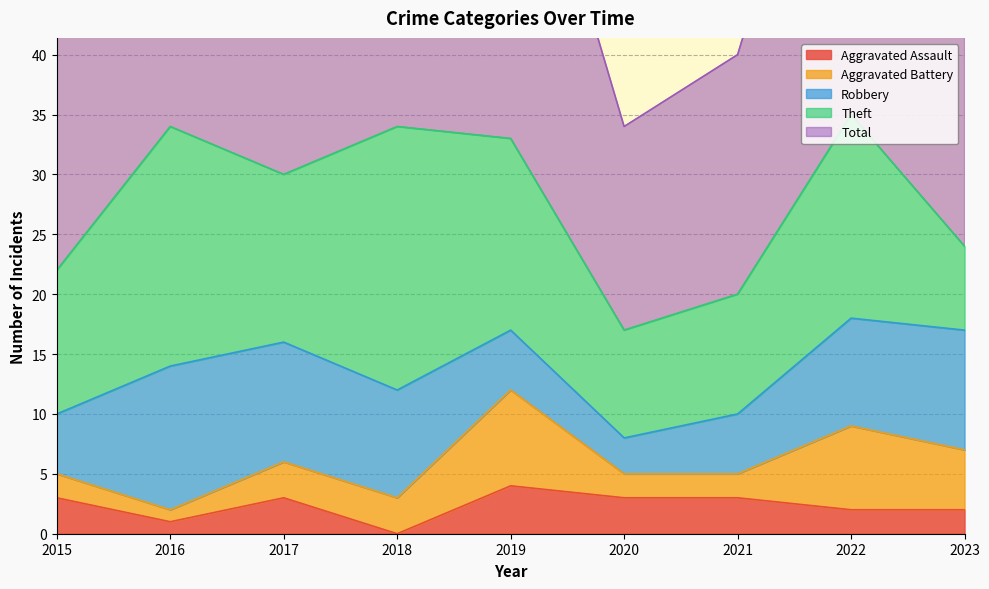

Where is Aggravated Assault nearest to the value 2?

2022